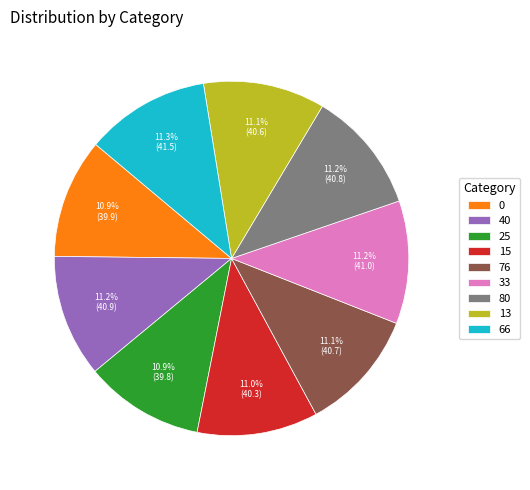

What is the total percentage of 76 and 40?

22.3%